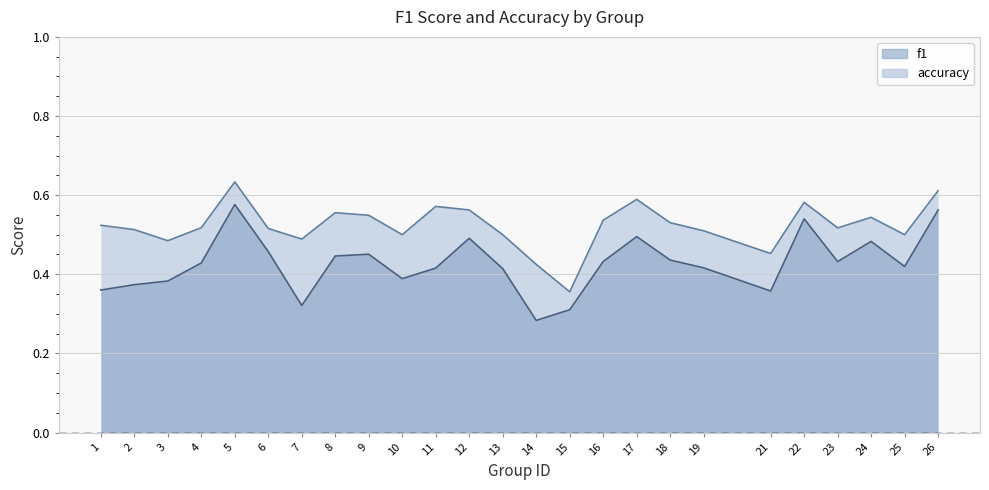

What are all the series names shown in the legend?

f1, accuracy